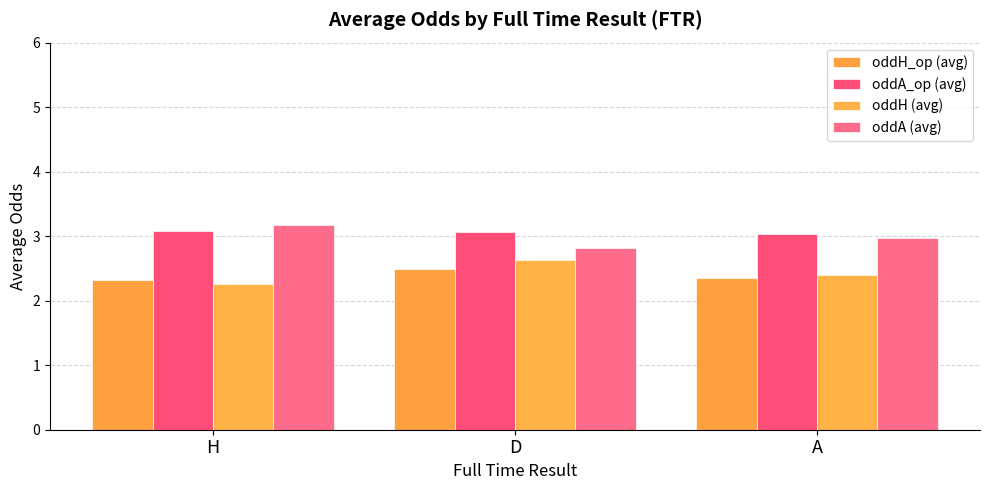

What is the total value across all series at H?

10.8